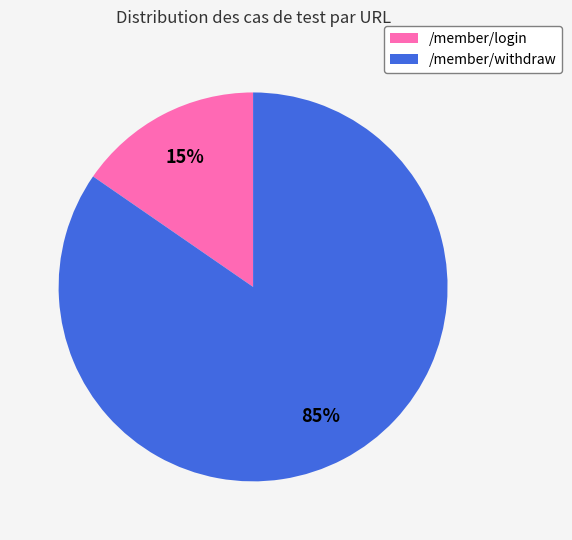

To the nearest percent, what is the average slice percentage?

50%